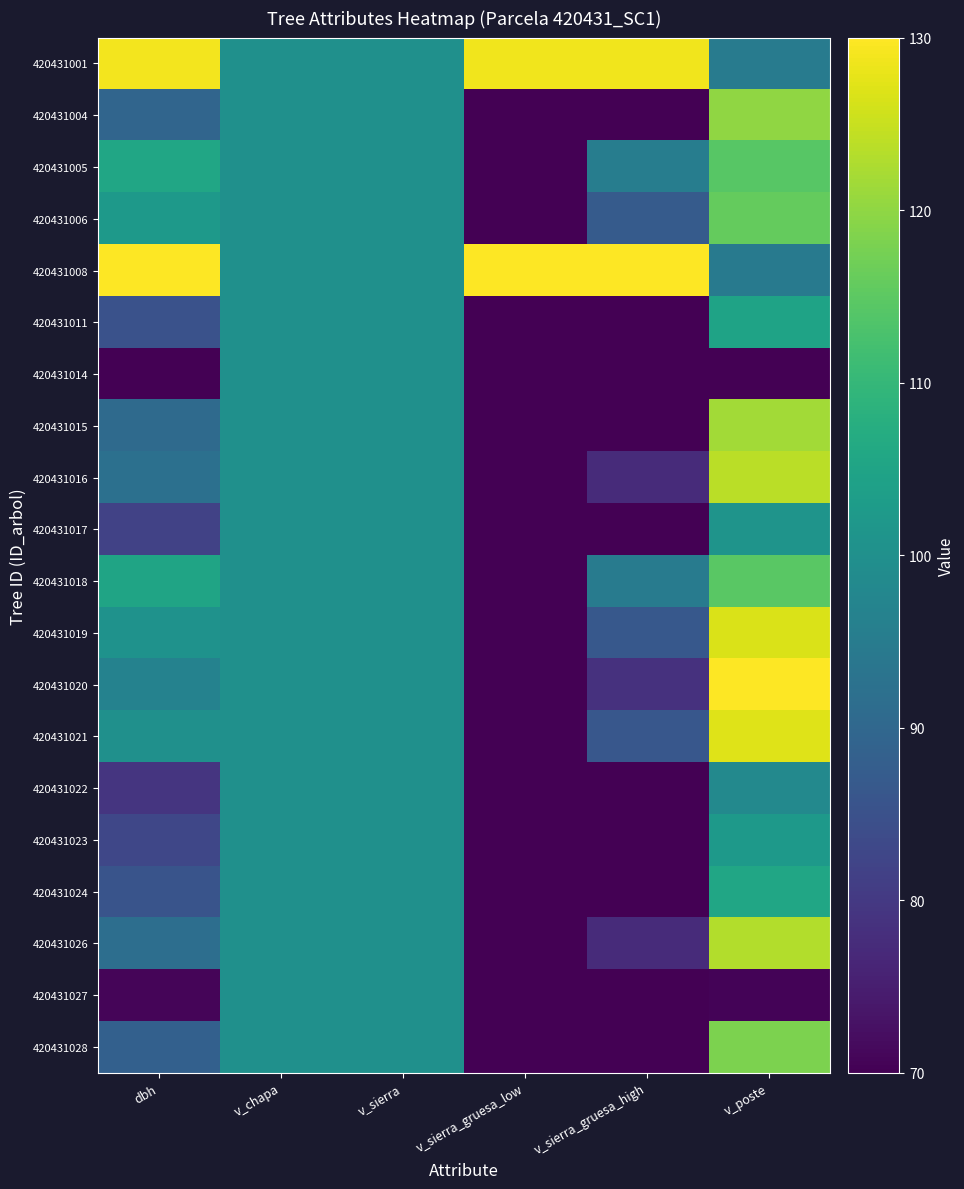

How many distinct data groups are displayed?

20